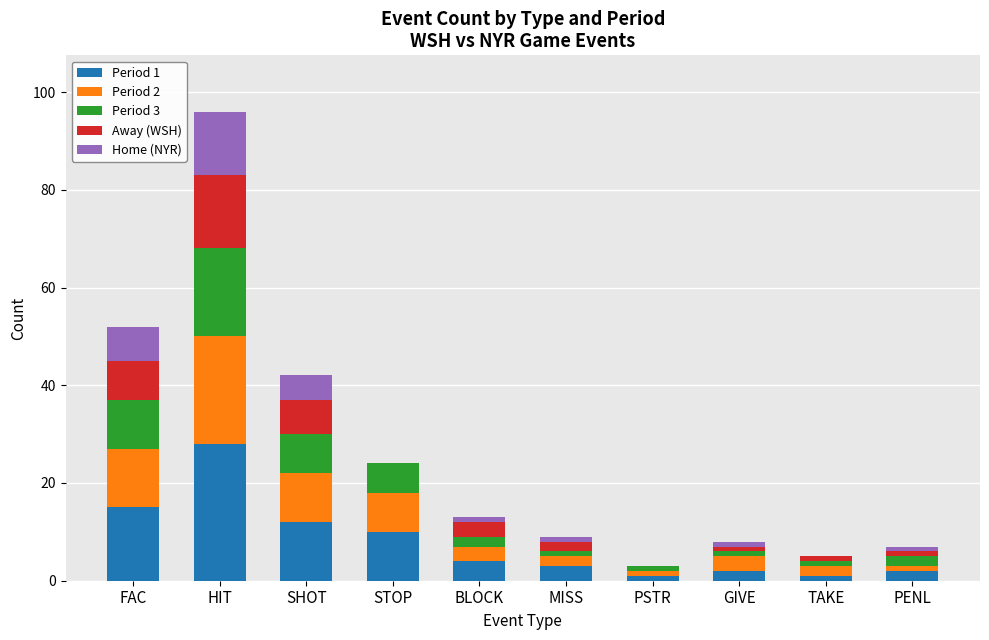

The value of Period 1 at STOP is 10. True or false?

True